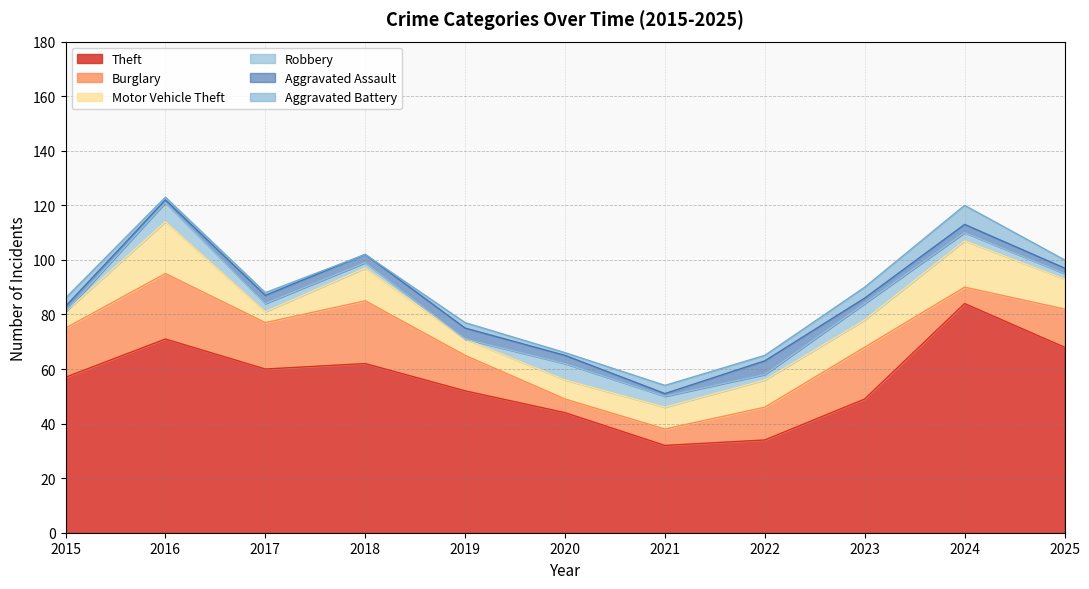

The value of Burglary at 2022 is 12. True or false?

True